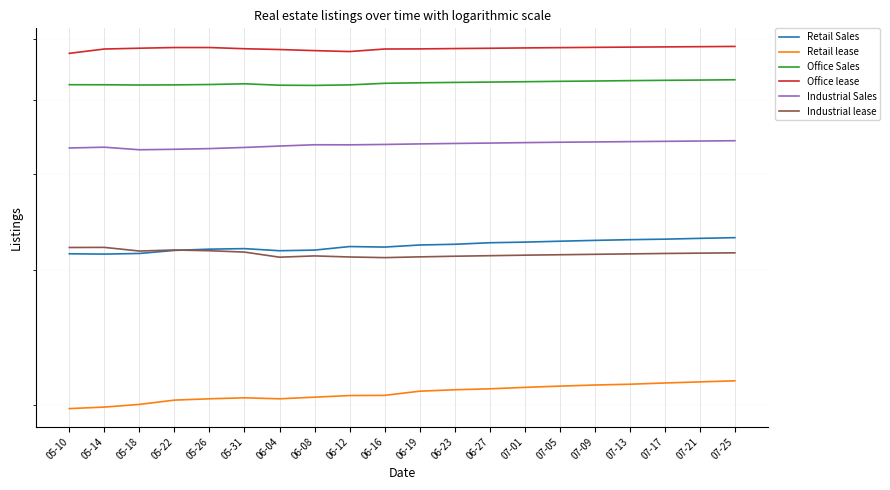

Count the number of categories in the chart.

20